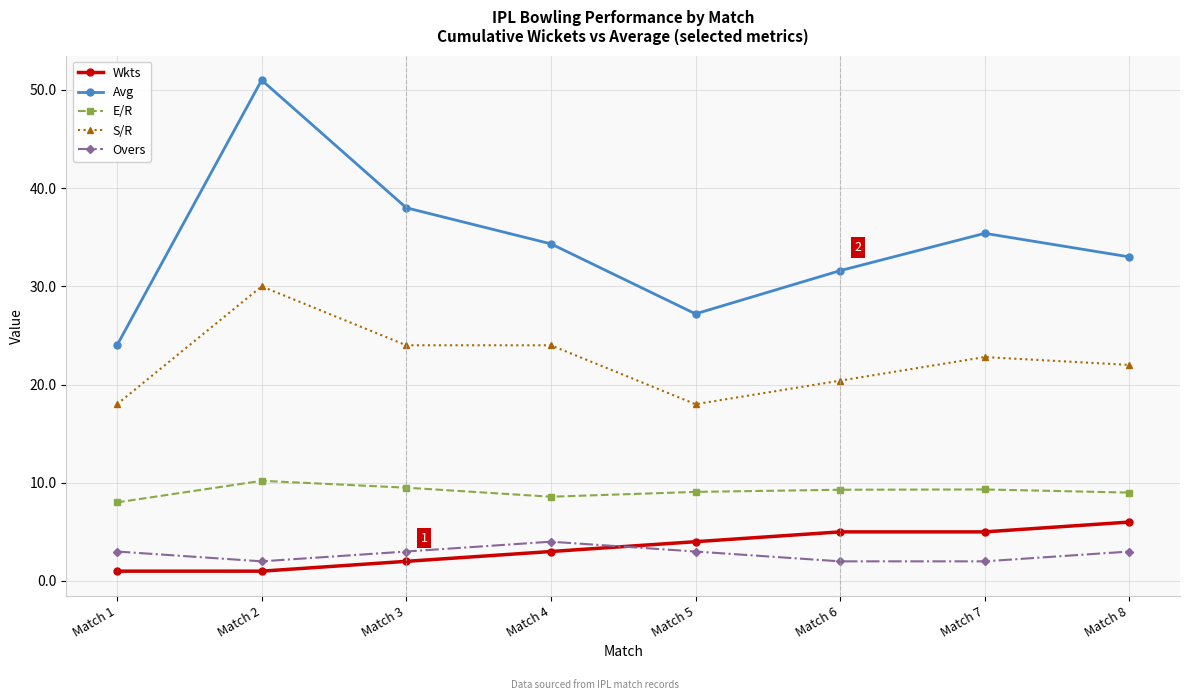

Is this an area chart (filled region under the line)?

No